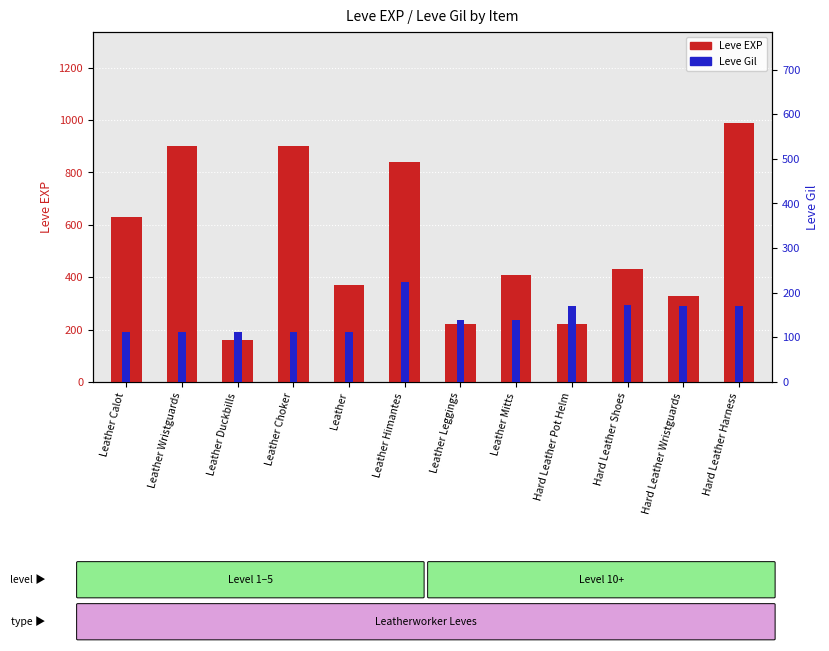

What is the sum of the Leve Gil values at Leather Calot and Hard Leather Pot Helm?

282